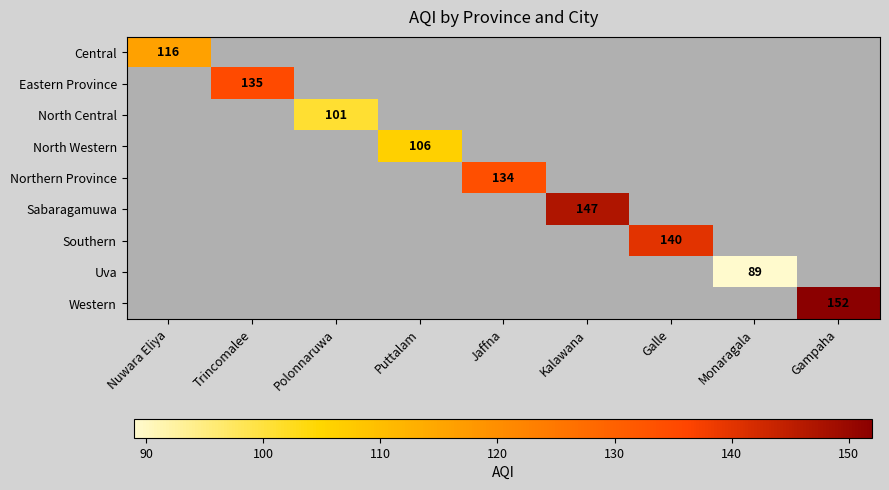

The Uva series shows 28 at Monaragala. True or false?

False